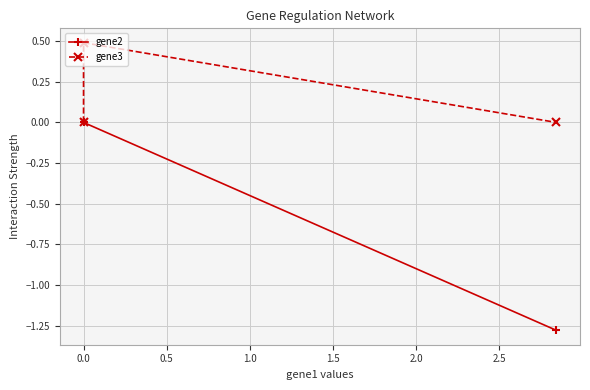

The gene2 series shows 0.9 at 0.0. True or false?

False